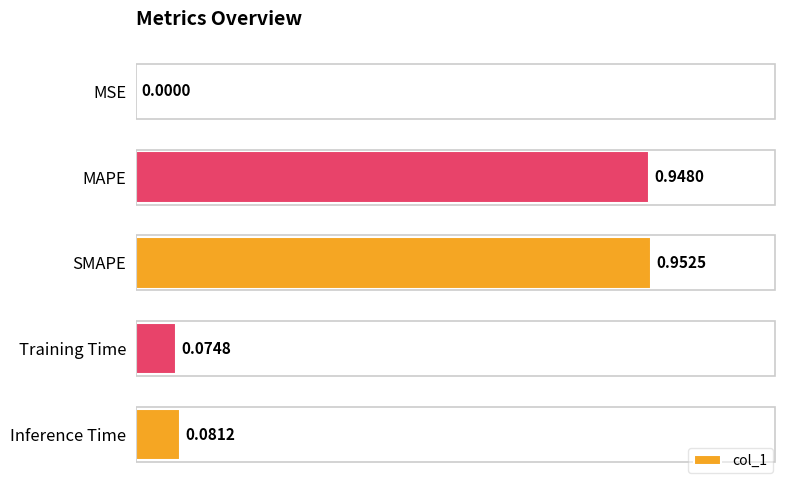

Does the chart contain stacked bars?

No